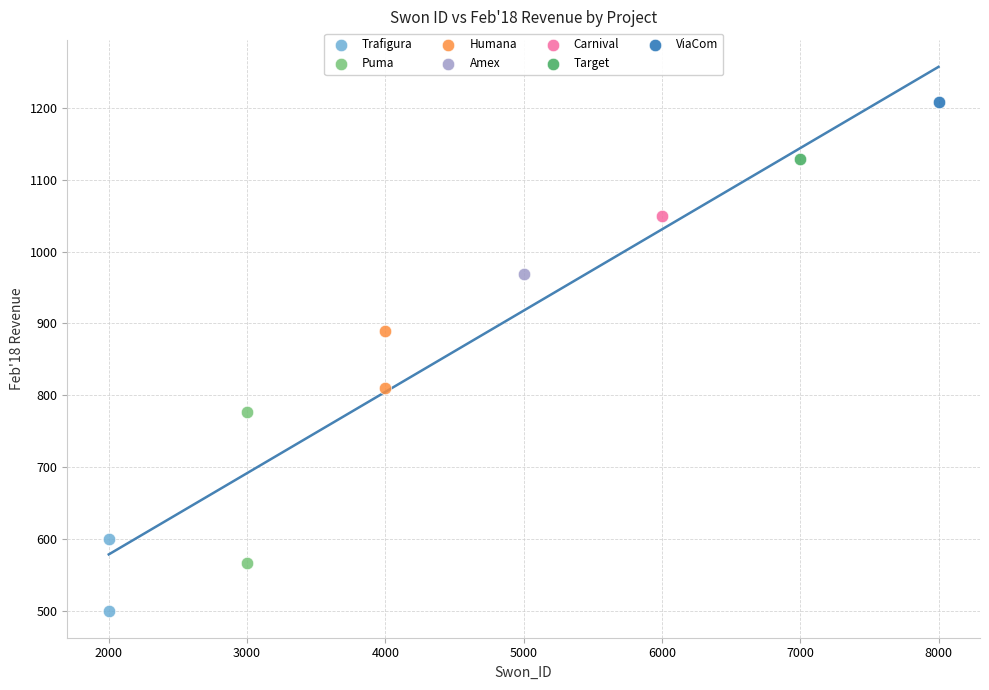

What are all the series names shown in the legend?

Trafigura, Puma, Humana, Amex, Carnival, Target, ViaCom